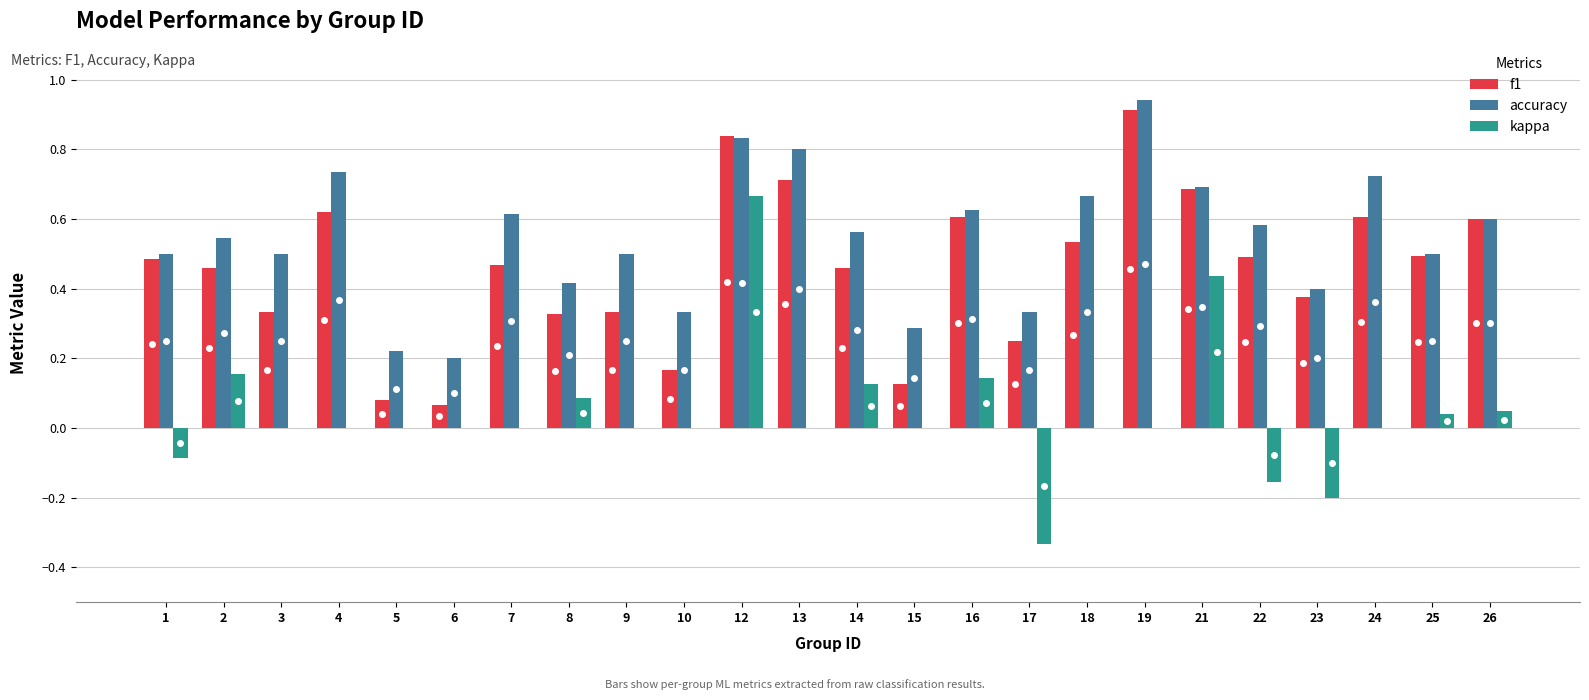

What is the total value across all series at 24?

1.3